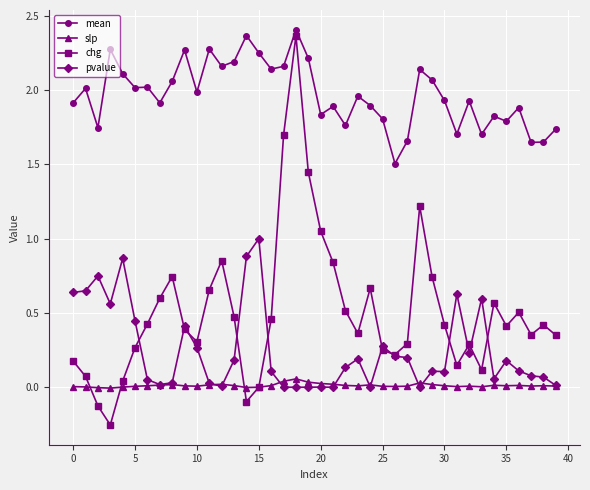

True or false: mean and pvalue cross at least once.

False